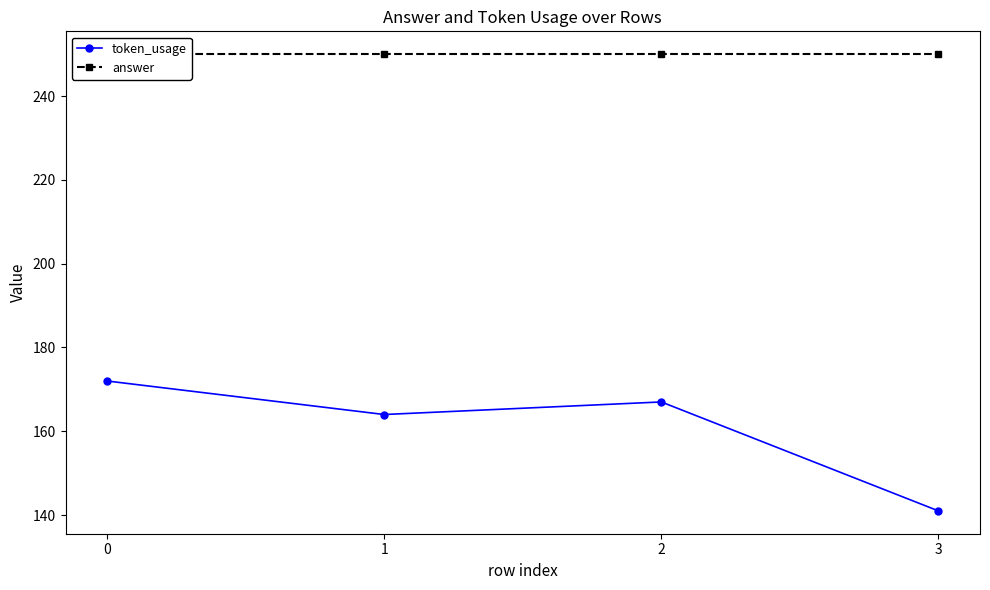

Which series has the widest spread of values?

token_usage